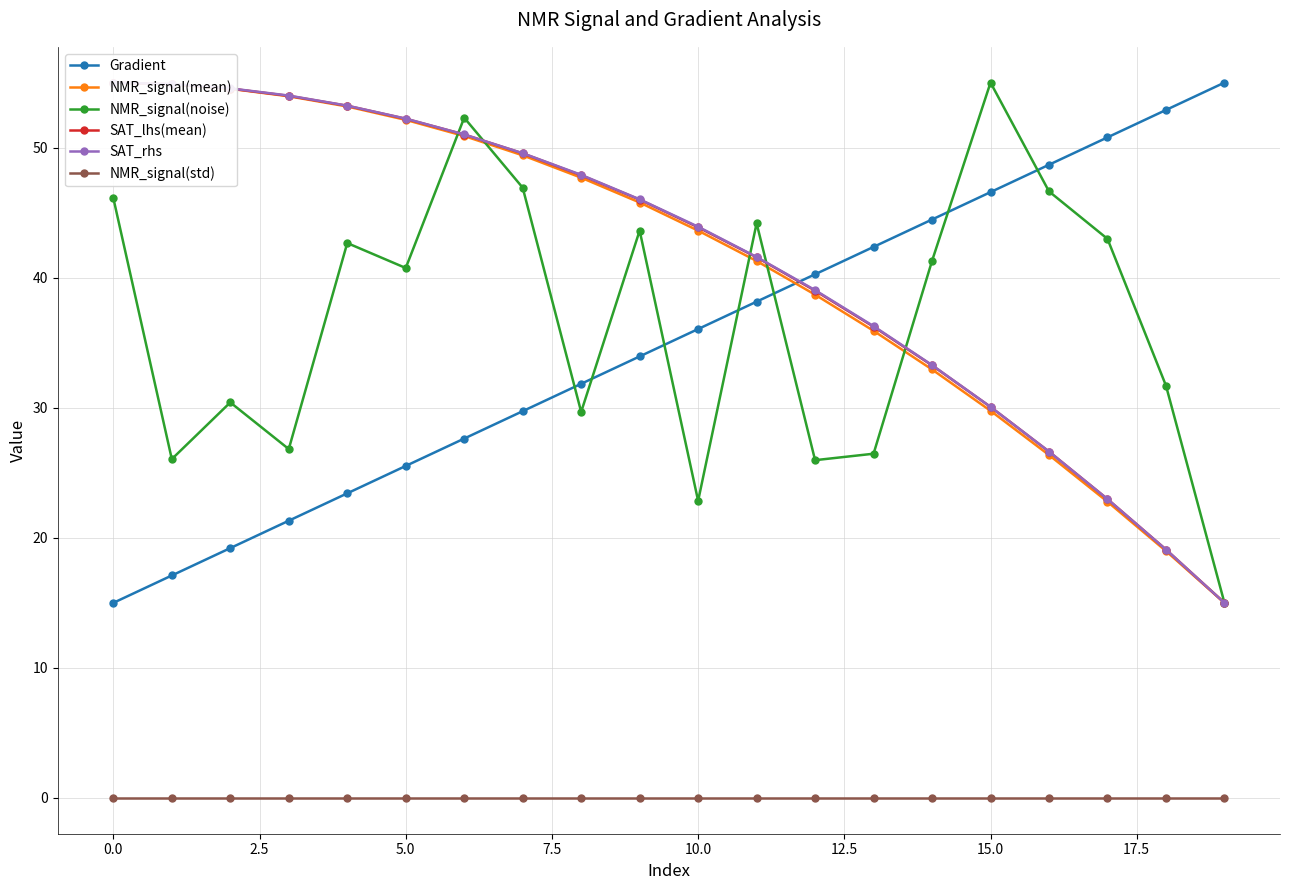

How many values in the SAT_lhs(mean) series exceed 46?

10